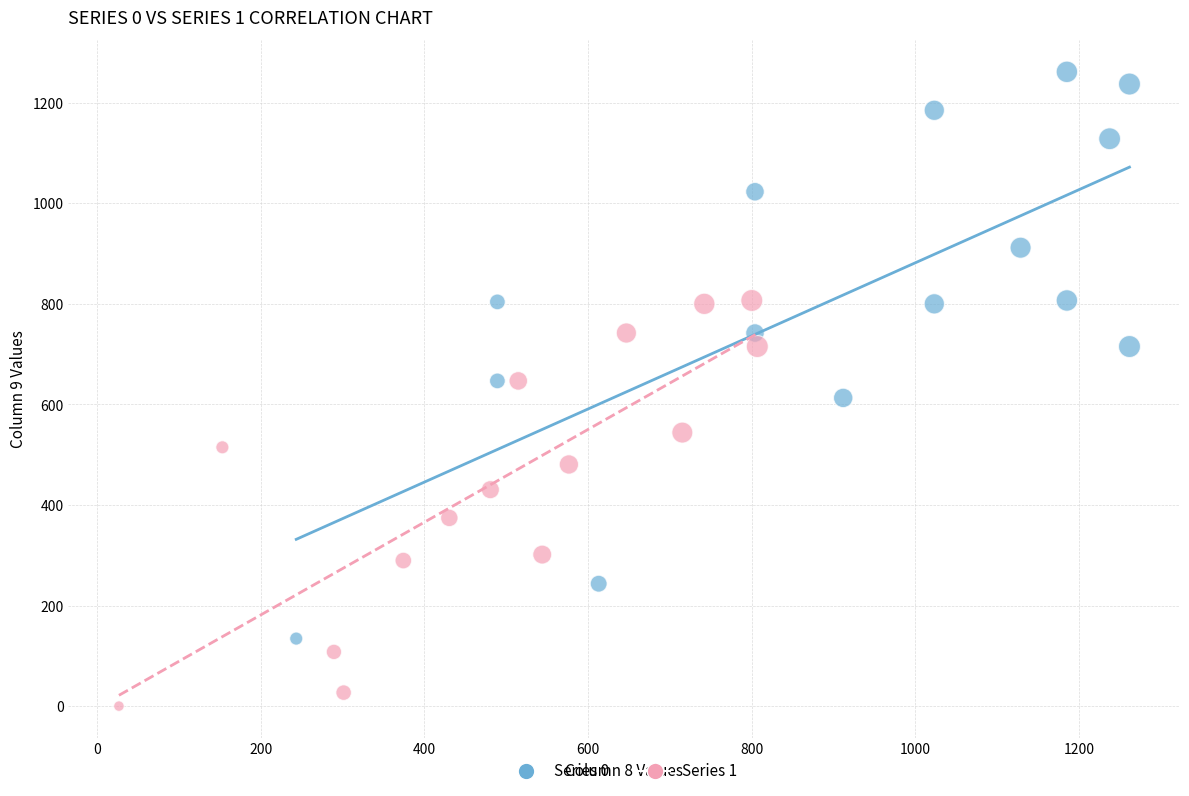

Which series contains the lowest Y value?

Series 1